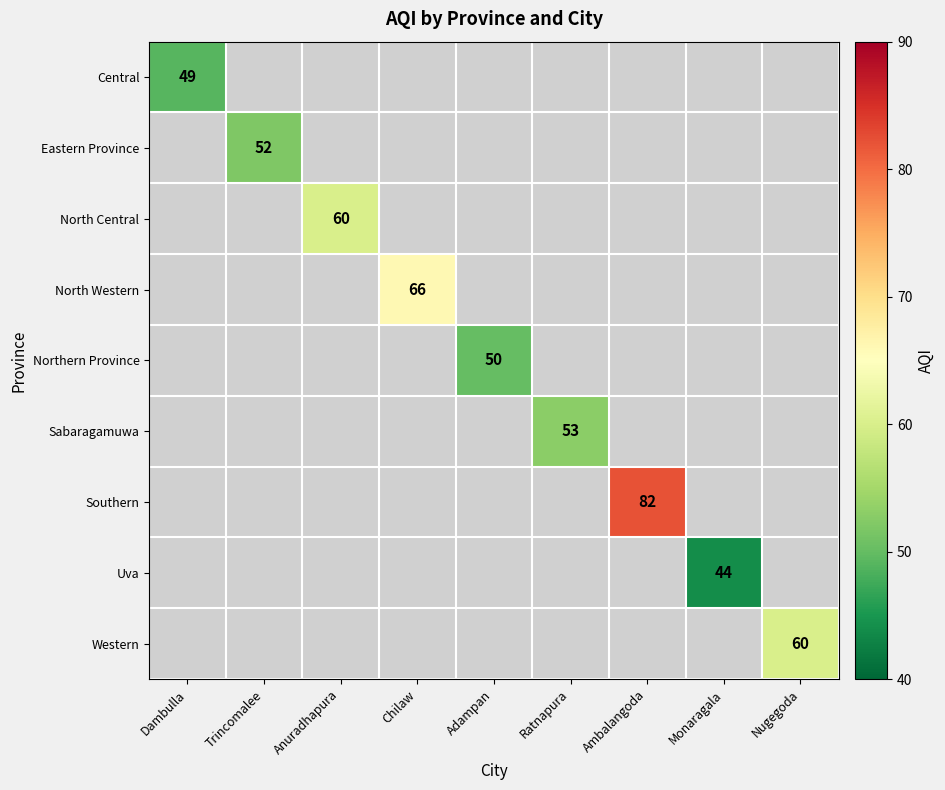

True or false: Sabaragamuwa has a value of 81 at Ratnapura.

False